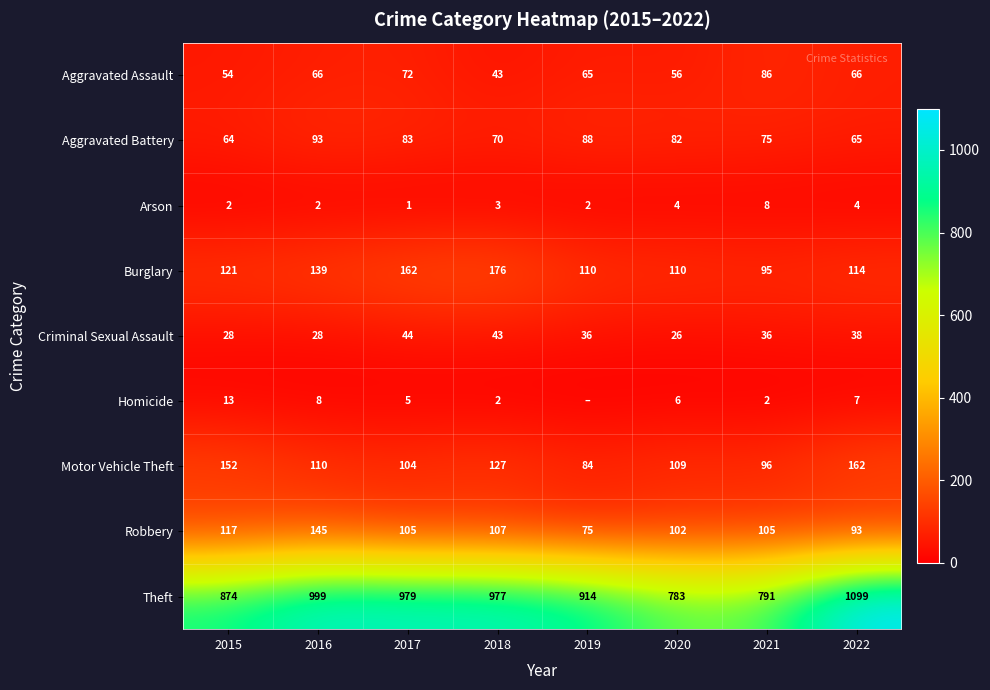

Where does the Aggravated Battery series first go above 82?

2016